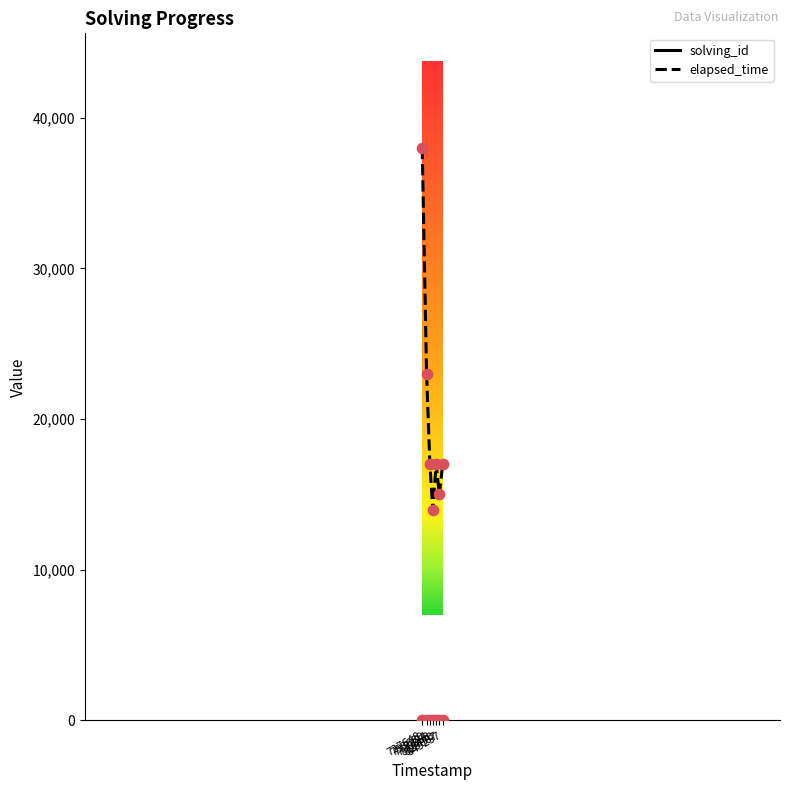

What is the total value across all series at 773224?

17003